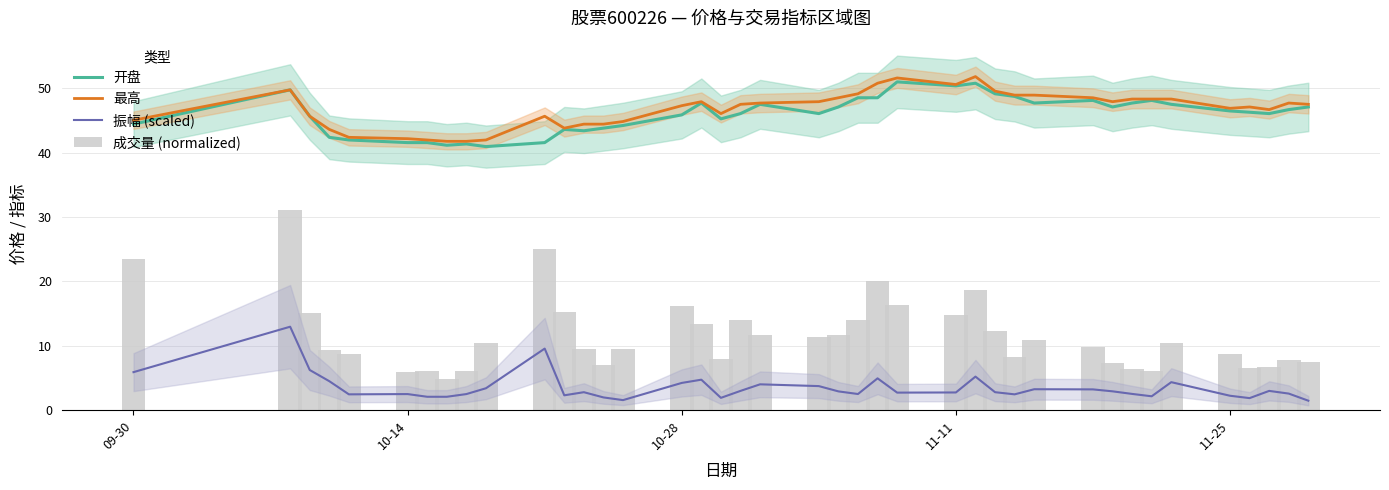

Which series has the largest total across all categories?

最高